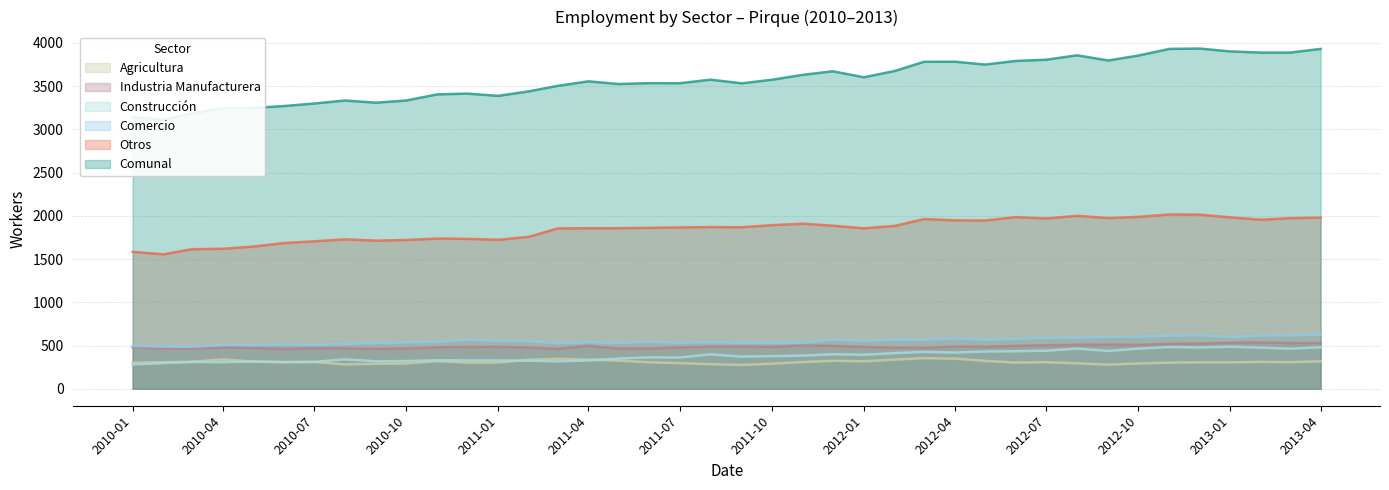

Which category has the highest value across all series?

2012-12